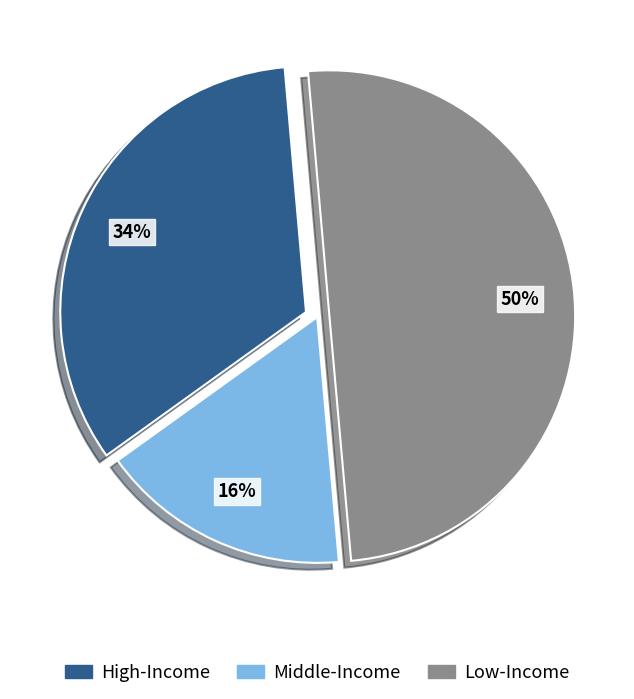

The Low-Income slice represents 50% of the pie. True or false?

True